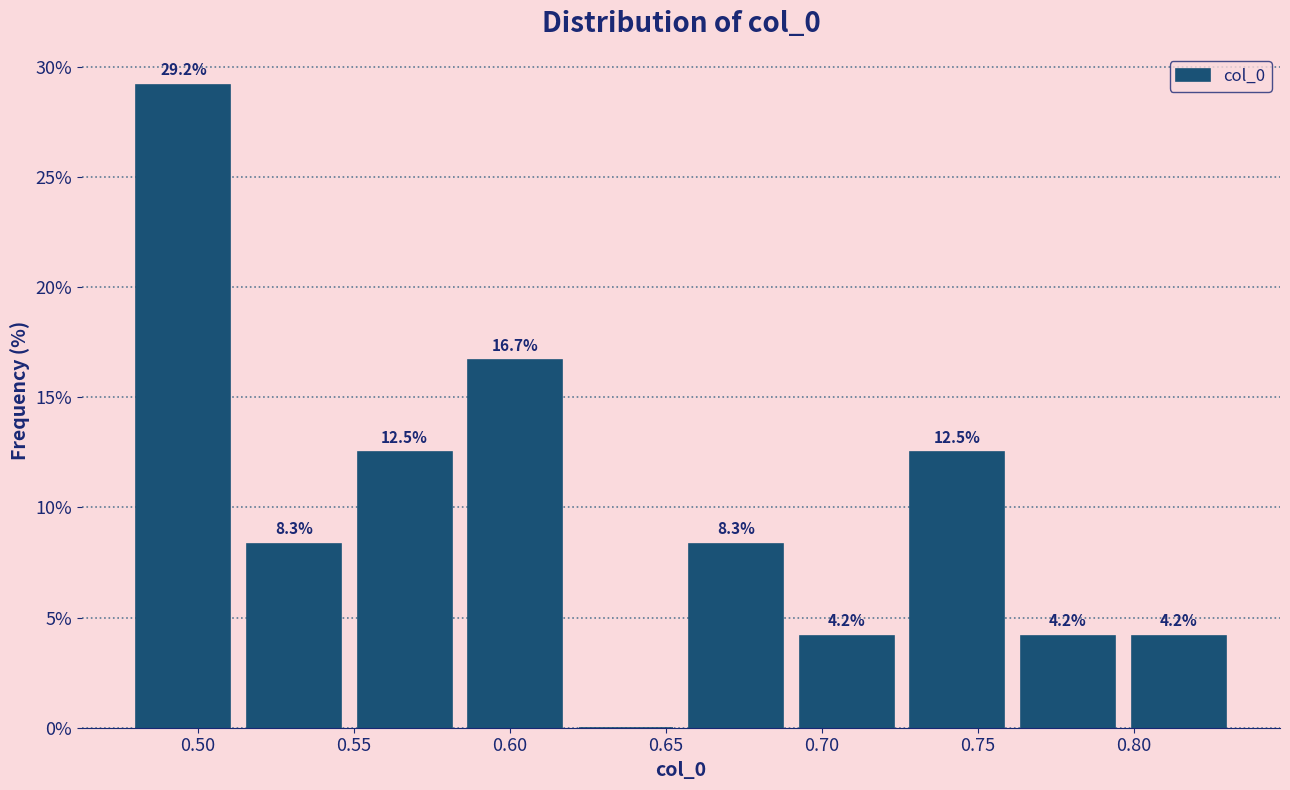

Over which range of the x-axis is the bar tallest?

0.480 to 0.515